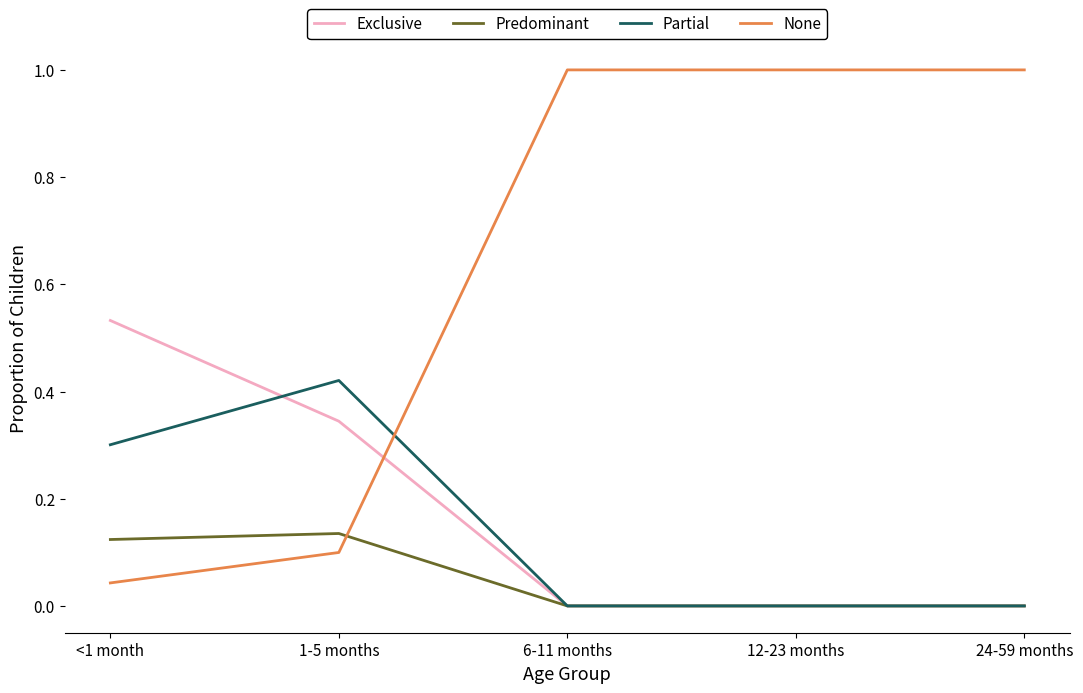

What is the difference between the highest and lowest values at 6-11 months?

1.0